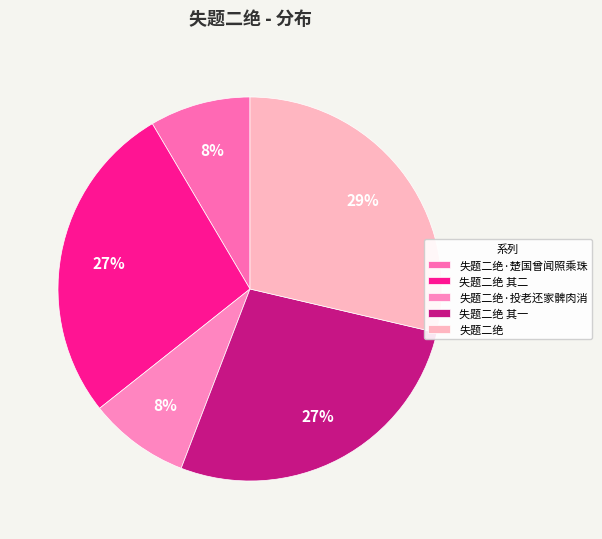

What is the largest slice in the pie chart?

失题二绝